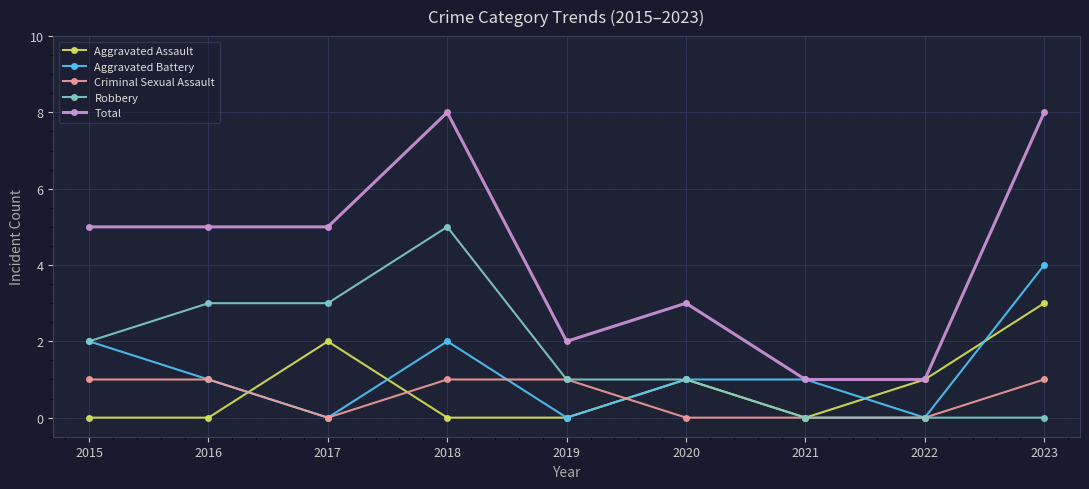

What is the difference between the maximum and minimum values in the Robbery series?

5